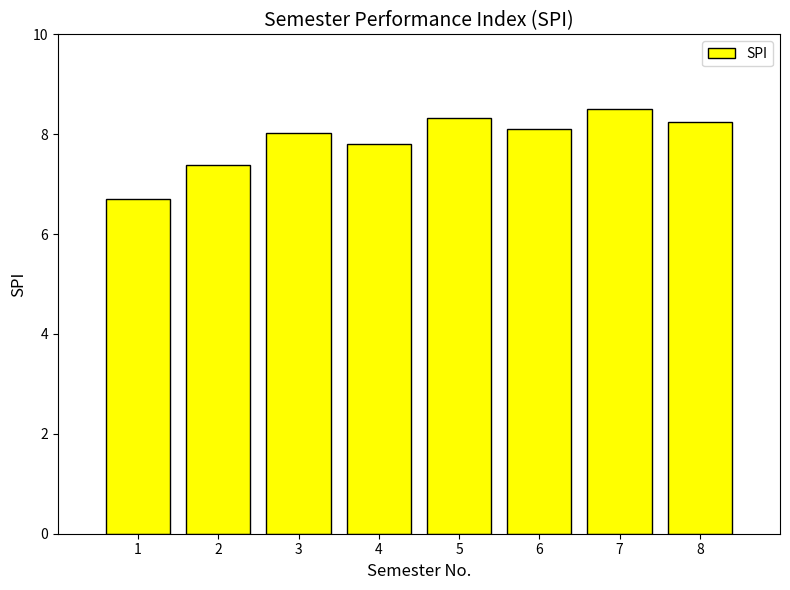

What is the change in value from 1 to 6?

+1.4